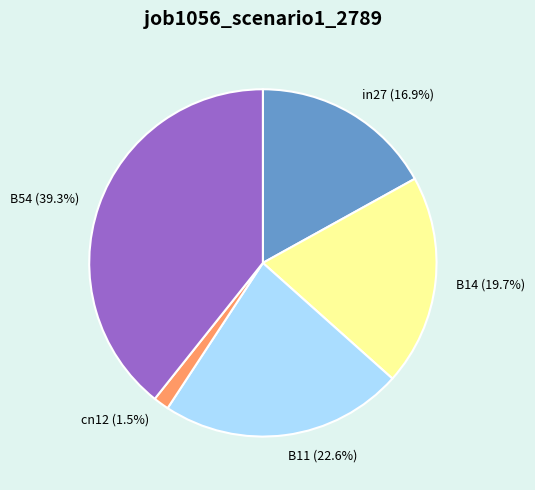

What percentage is the B11 slice, to the nearest percent?

23%